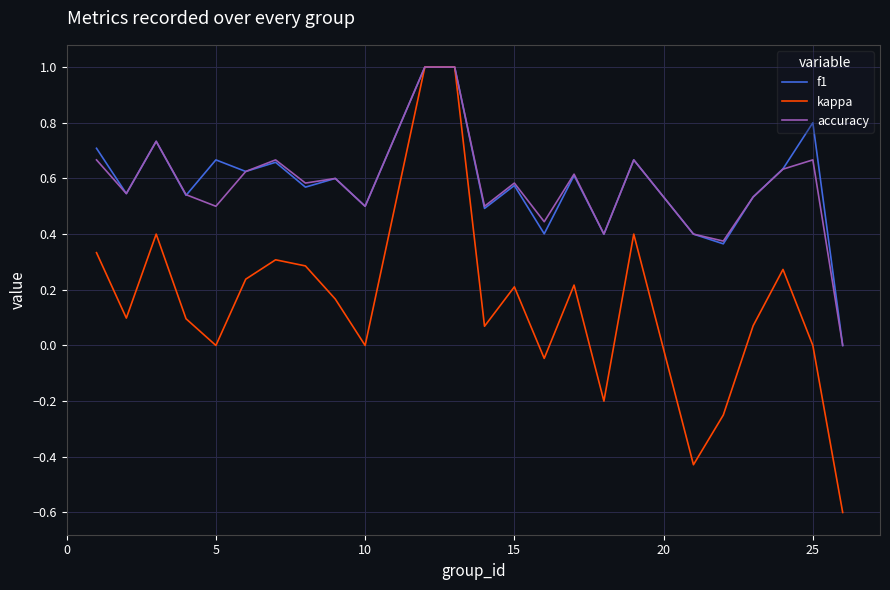

What is the greatest value displayed?

1.0